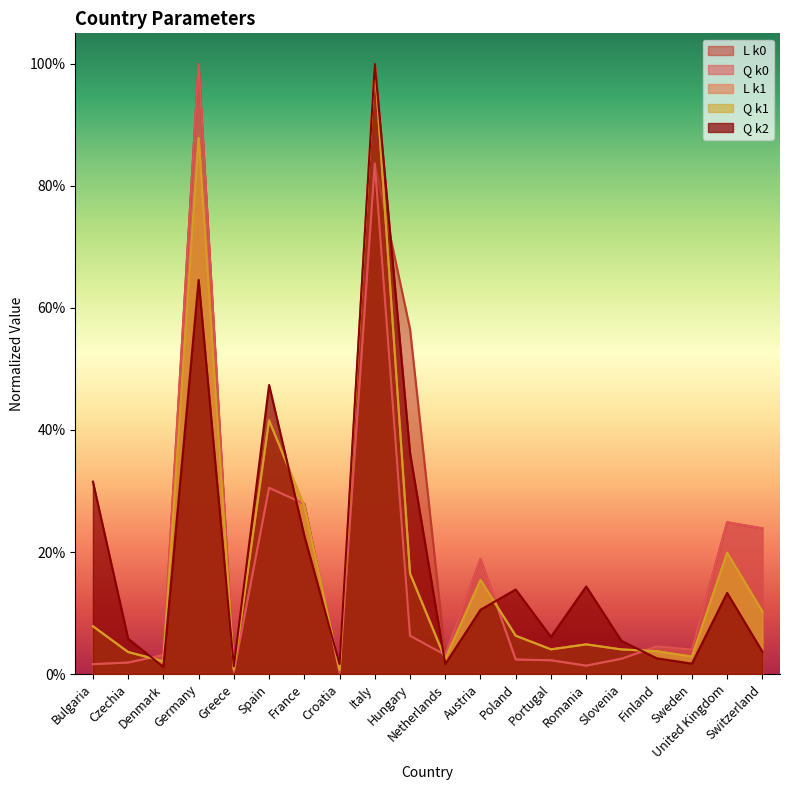

What is the difference between the maximum and second lowest values in the L k1 series?

1.0